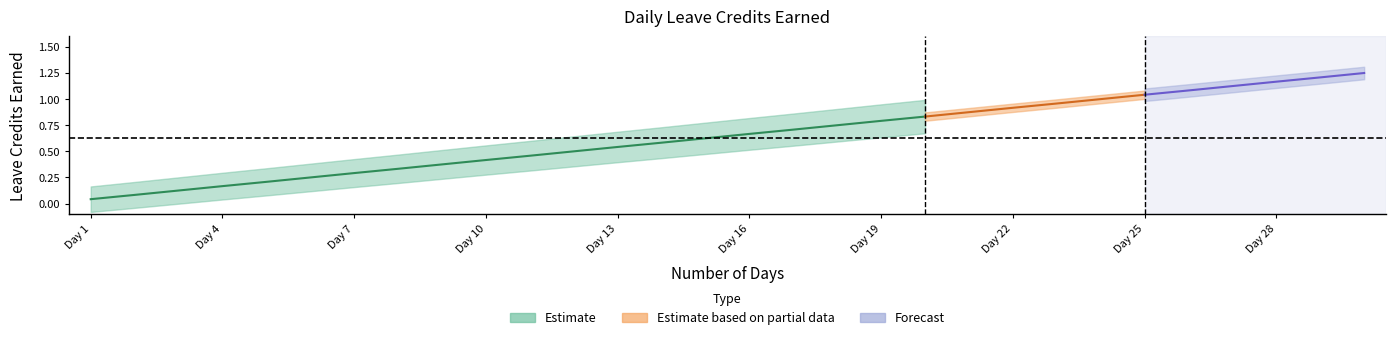

At which category does the chart reach its peak across all series?

30